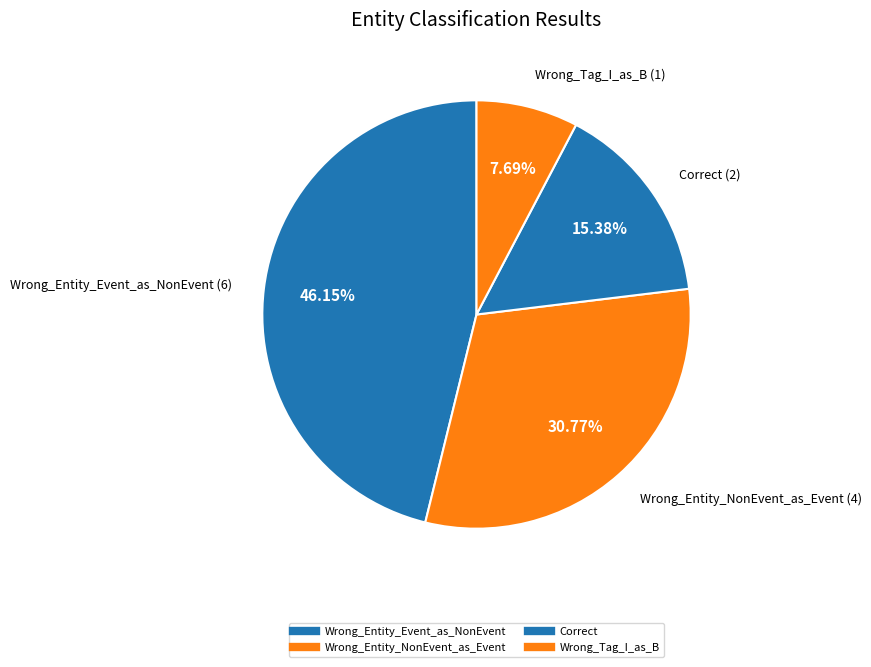

Count the number of slices in the pie.

4